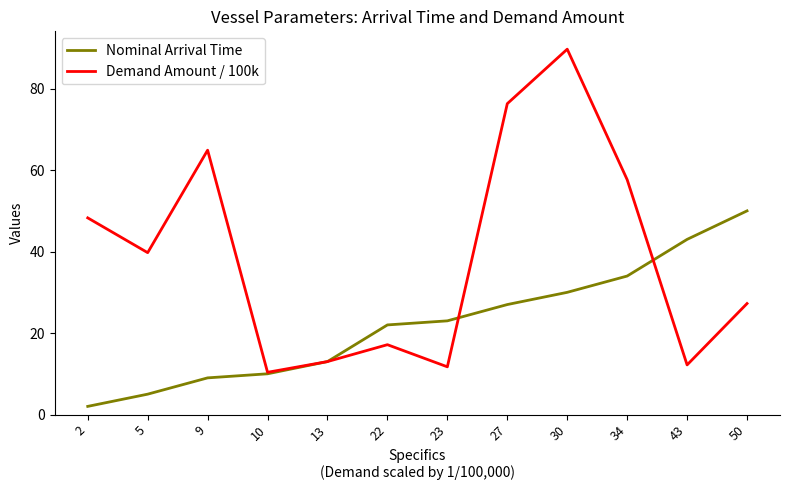

How many distinct data groups are displayed?

2